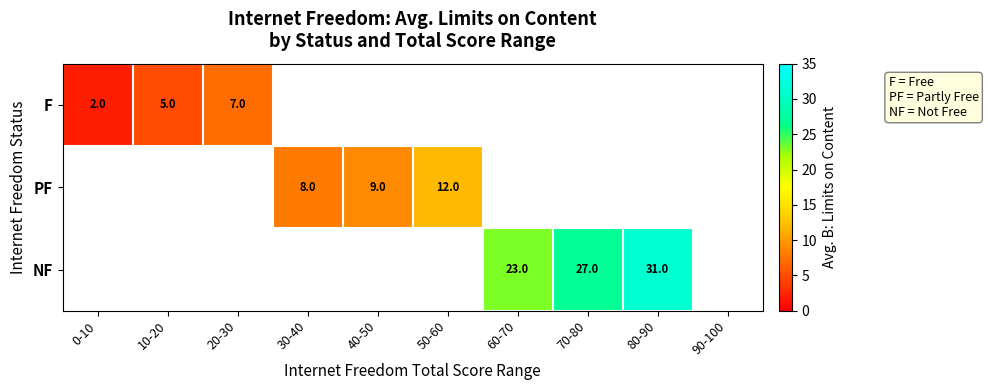

What is the sum of the NF values at 70-80 and 80-90?

58